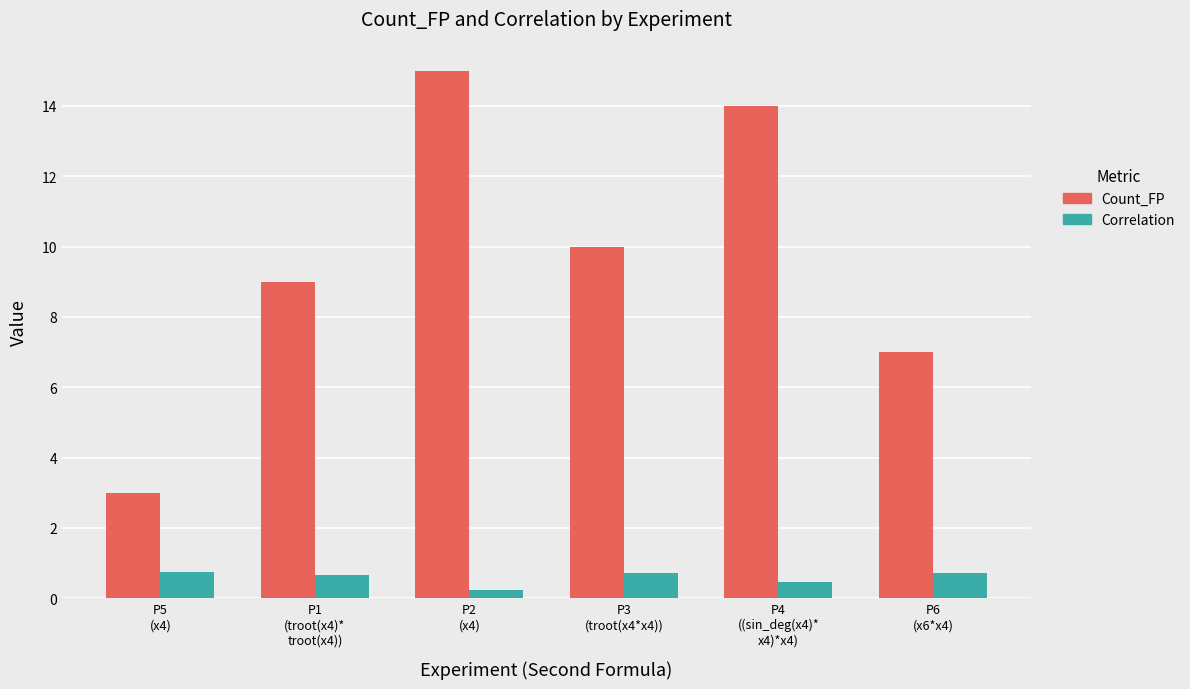

What is the minimum value shown in the chart?

0.2